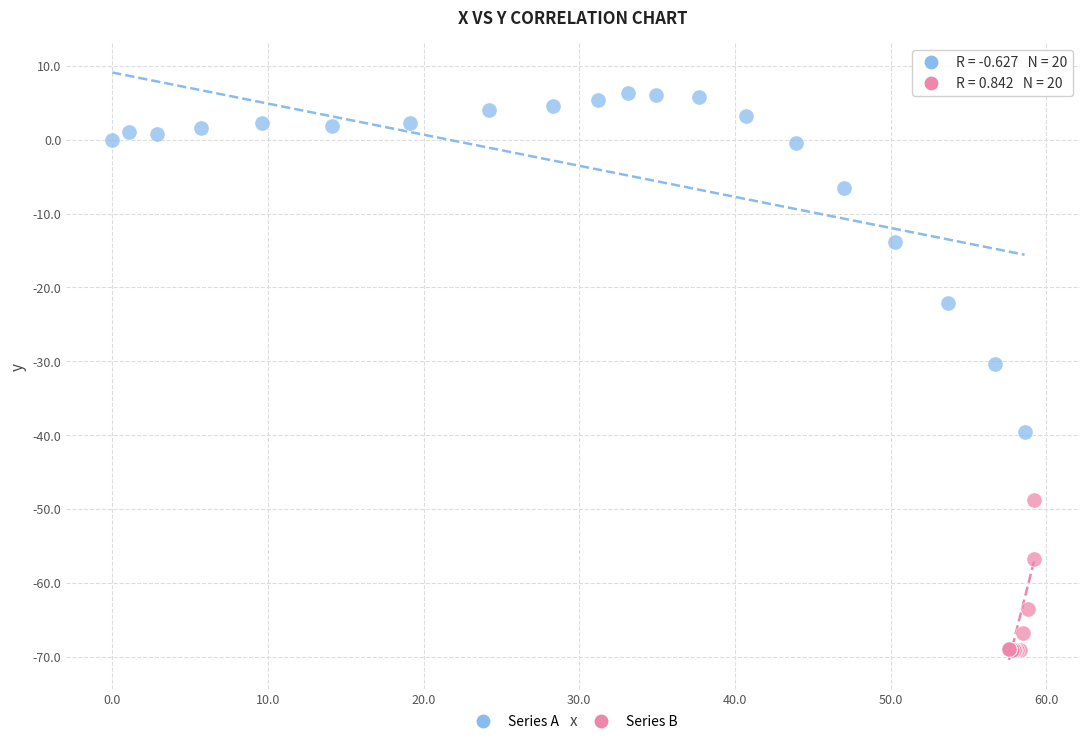

Which series has the largest Y range (max minus min)?

Series A